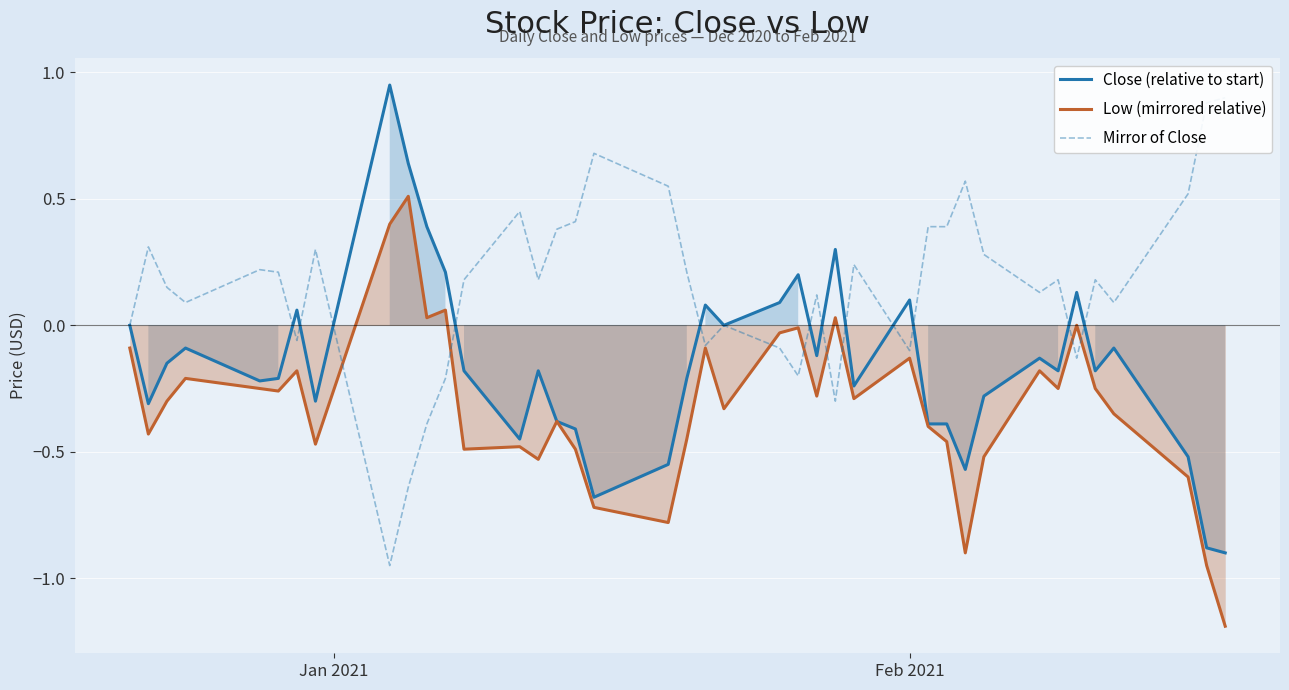

In Close (relative to start), how many points are higher than both neighbors (excluding endpoints)?

11